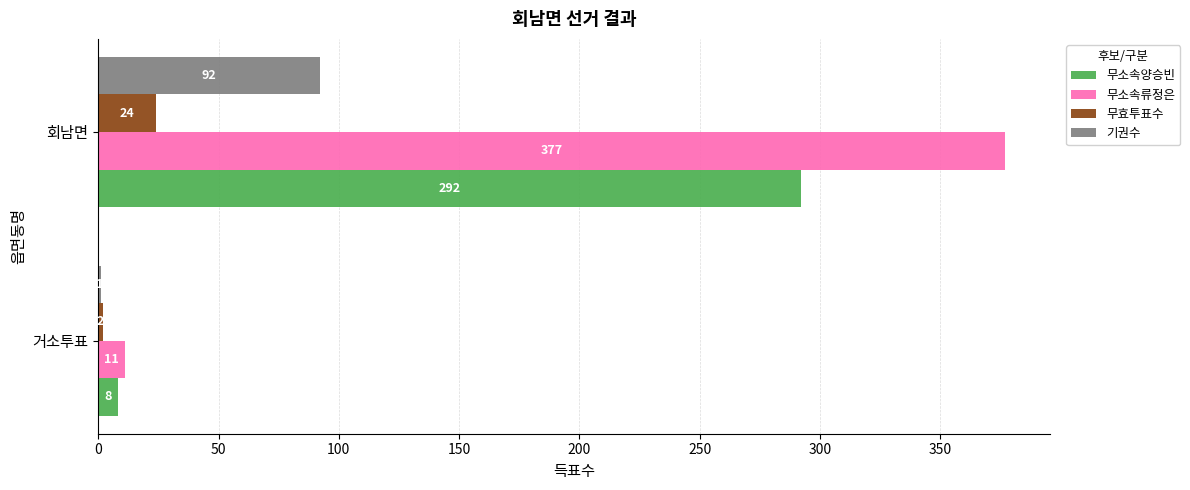

Is it true that 기권수 equals 1 at 거소투표?

True